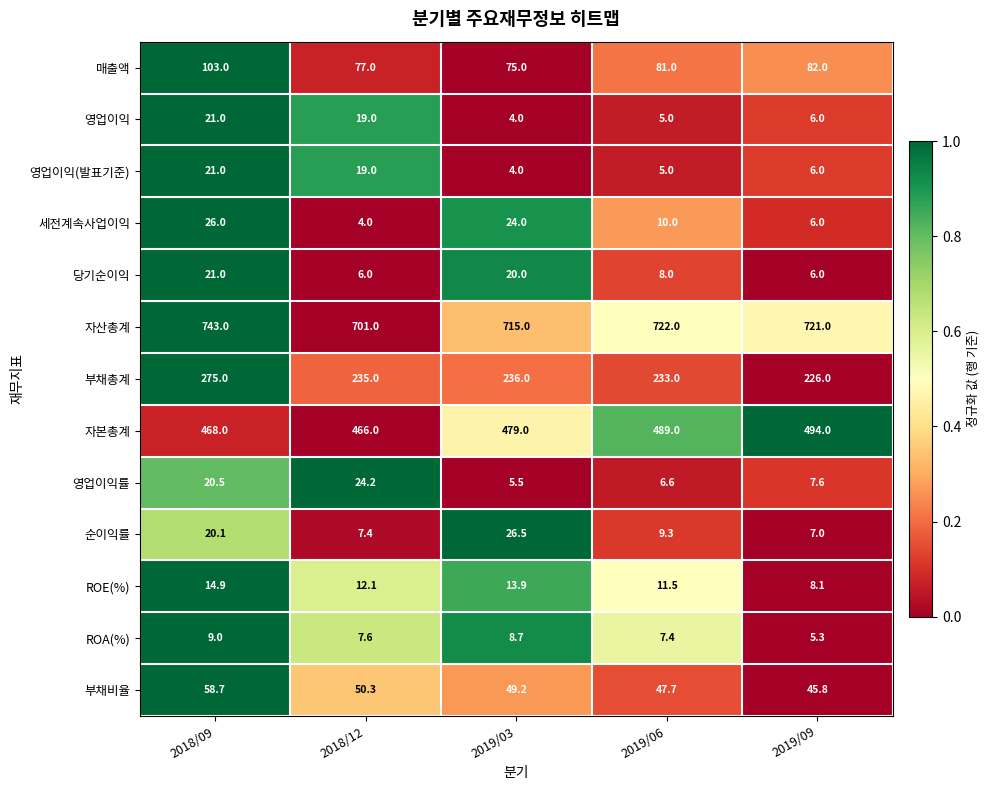

What is the difference between the highest and lowest values at 2018/12?

697.0